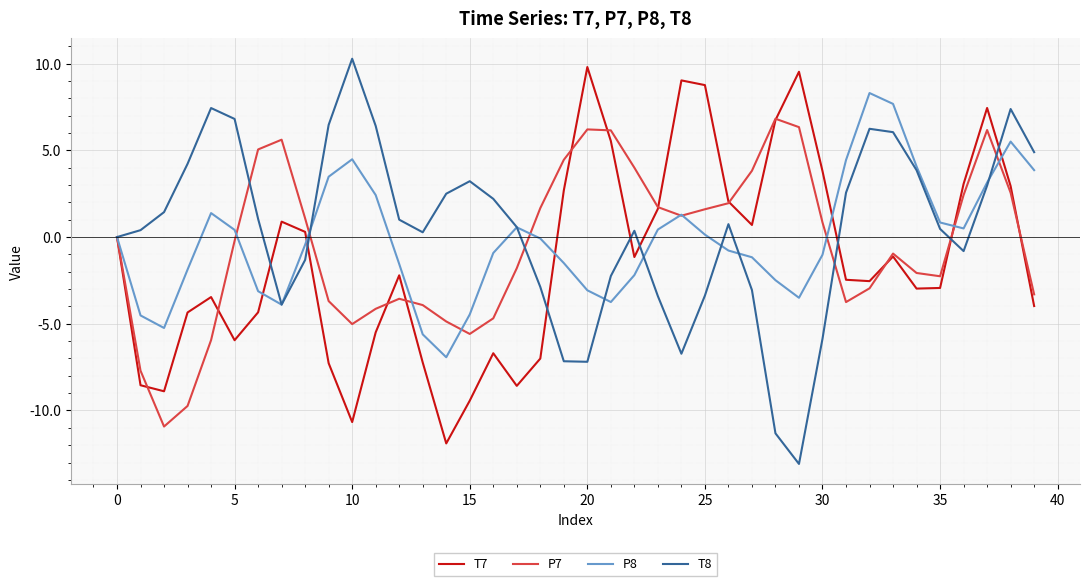

What is the minimum value shown in the chart?

-13.1